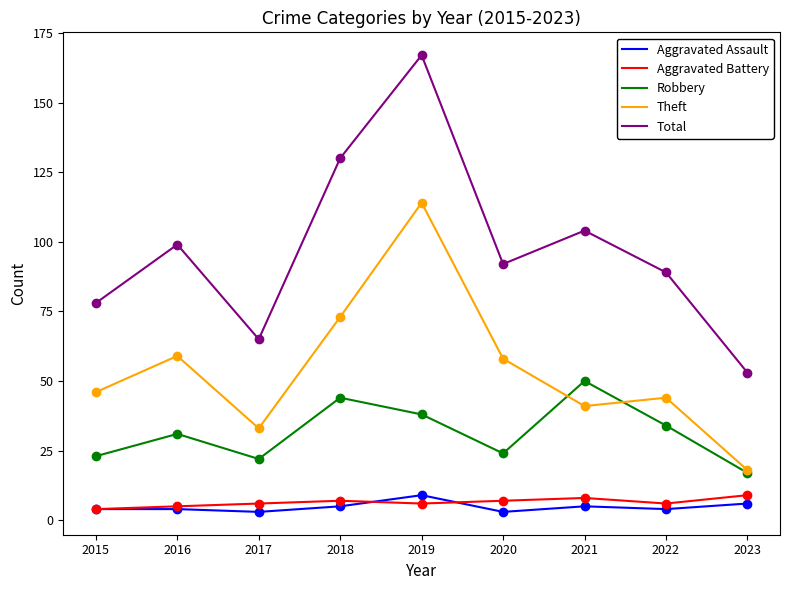

What is the minimum value shown in the chart?

3